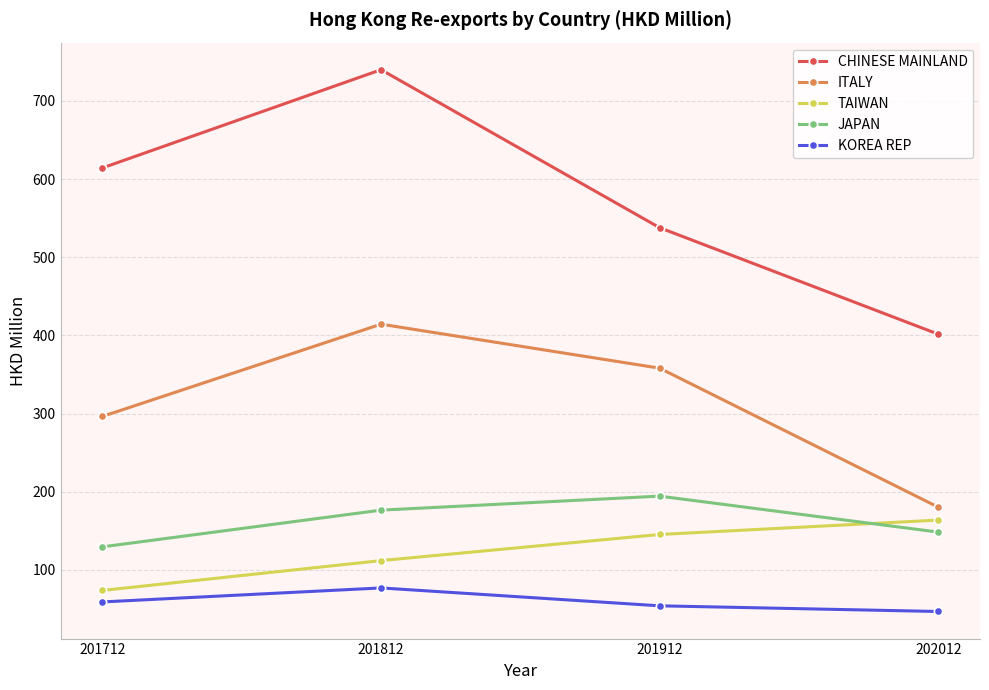

Which series has the largest range (max minus min)?

CHINESE MAINLAND